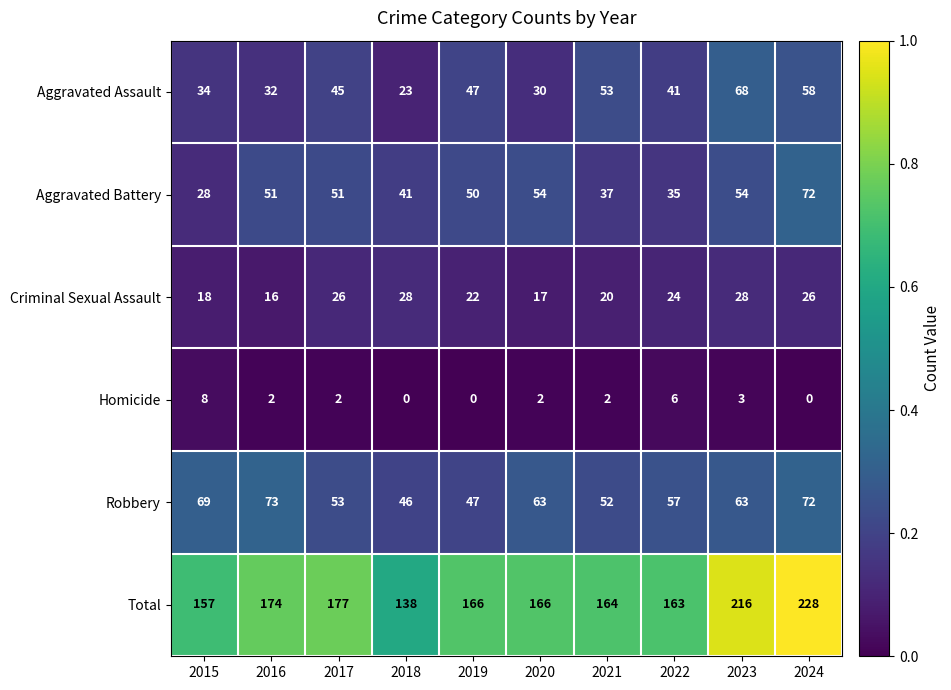

How many categories are shown in the chart?

10